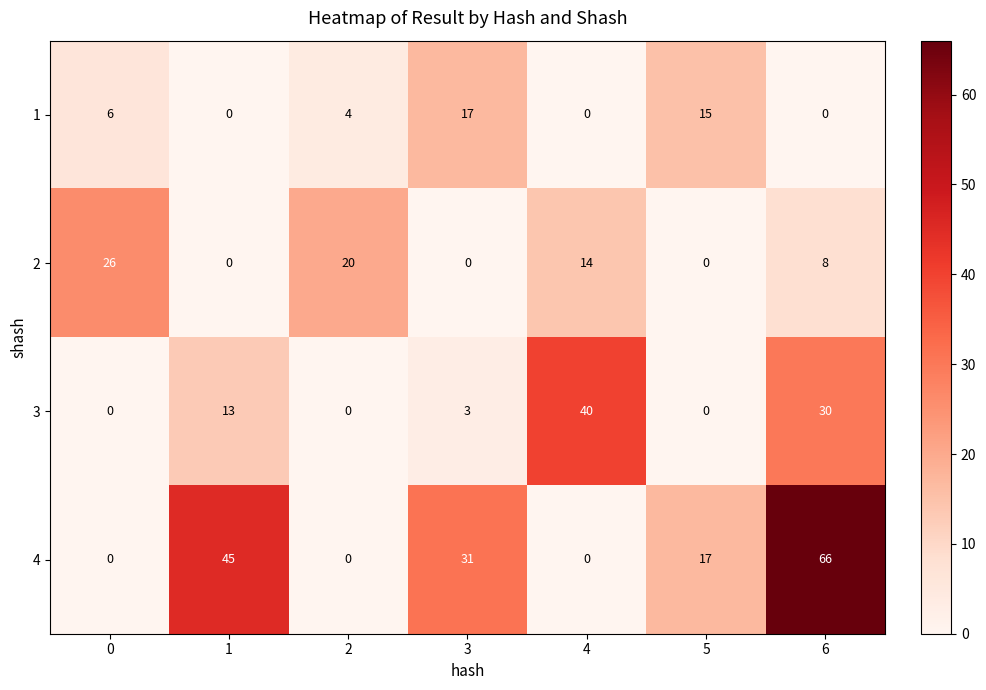

What is the highest value of the 4 series?

66